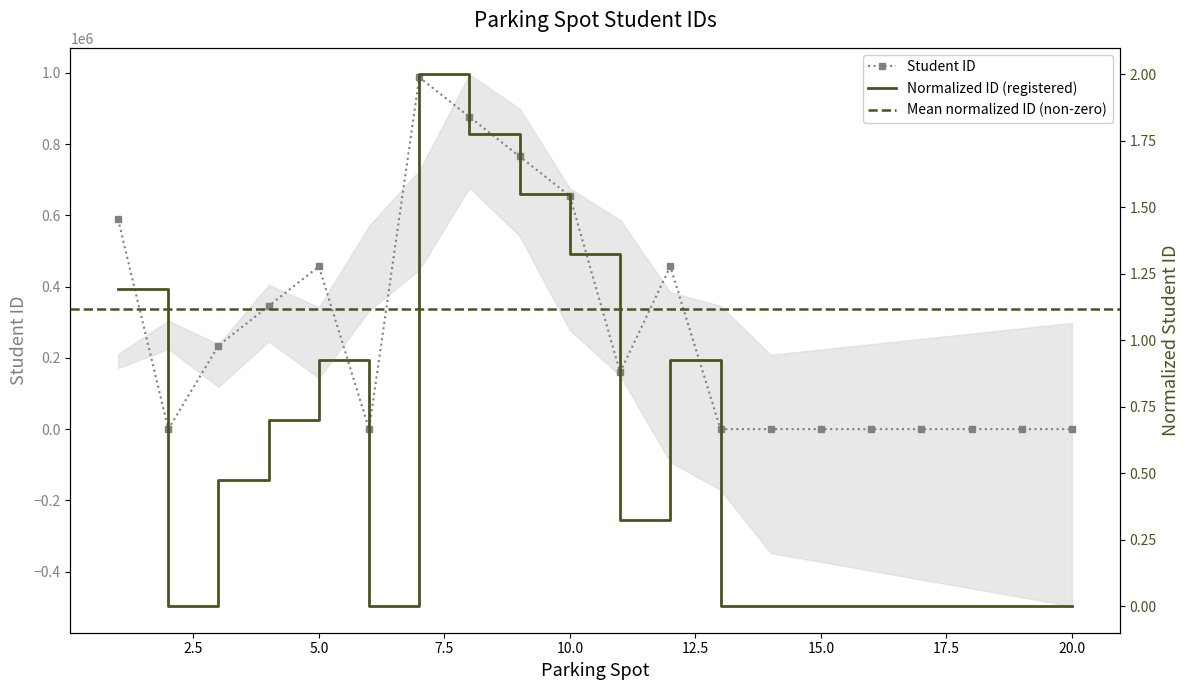

Between 7 and 18, which is larger?

7